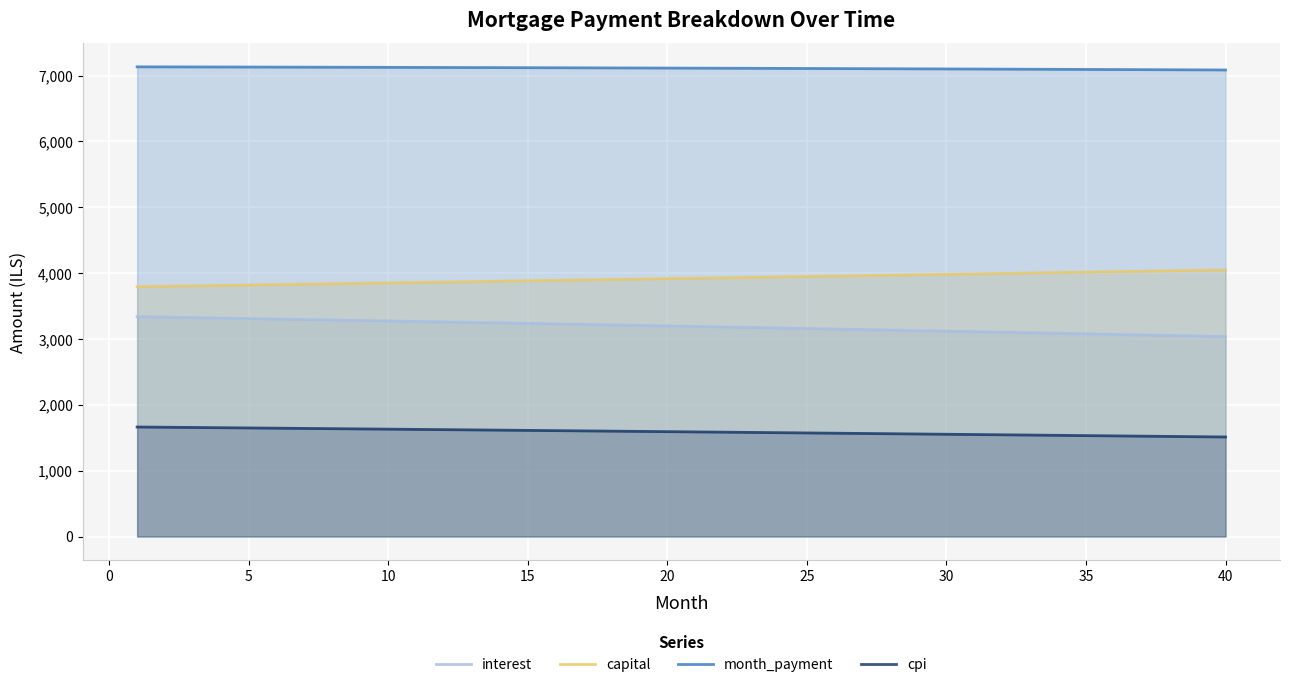

The value of capital at 35 is 6397.9. True or false?

False